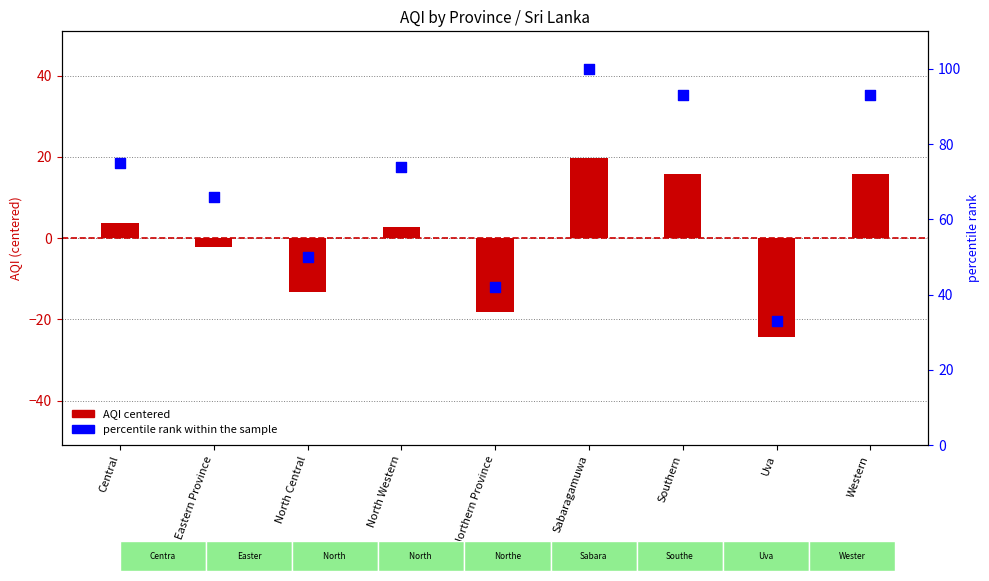

Which series has the largest Y range (max minus min)?

percentile rank within the sample